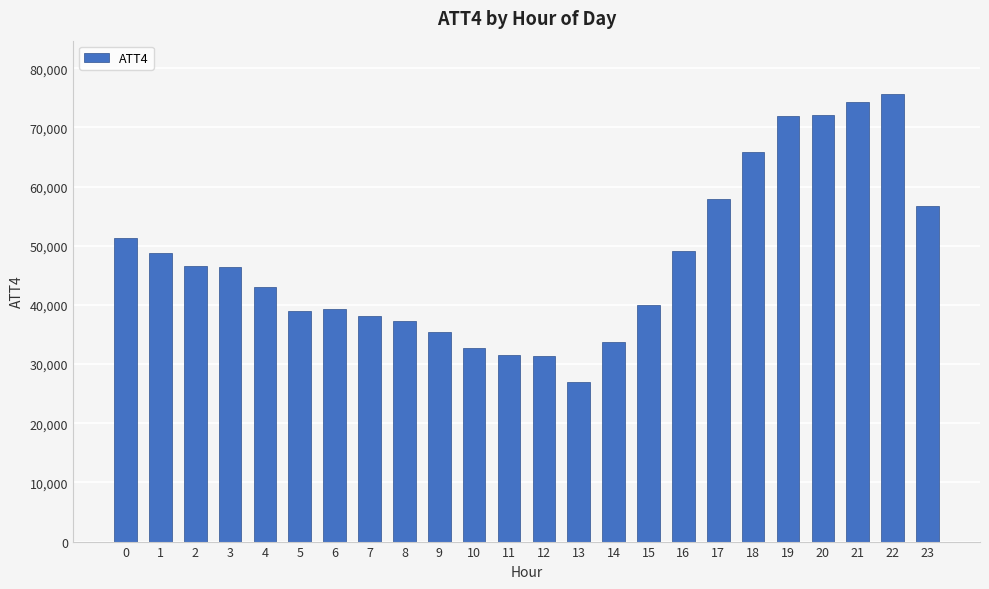

What is the value of the 20th bar from the left?

71900